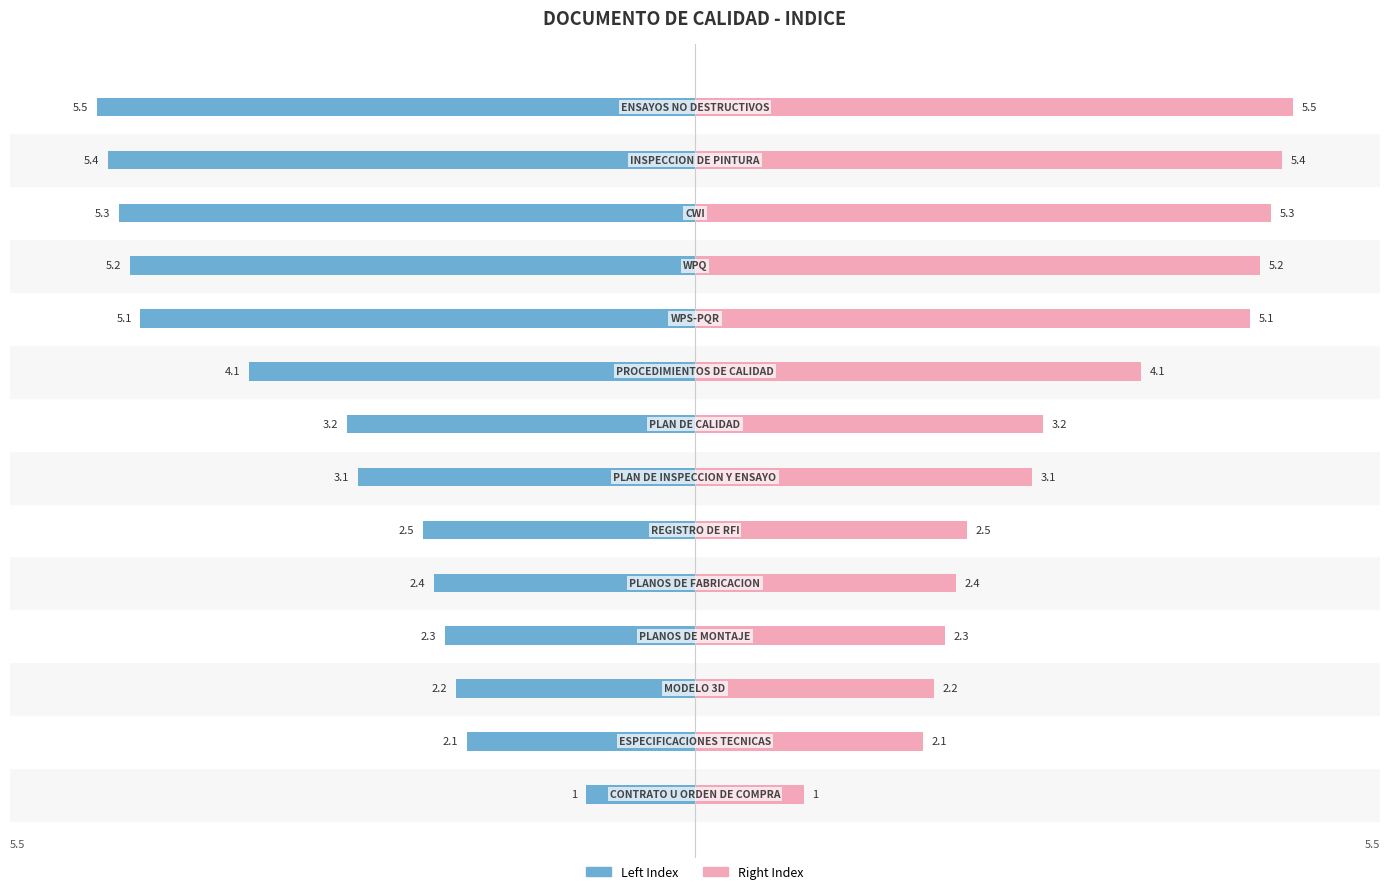

The value of Left Index at 7 is -3.2. True or false?

True